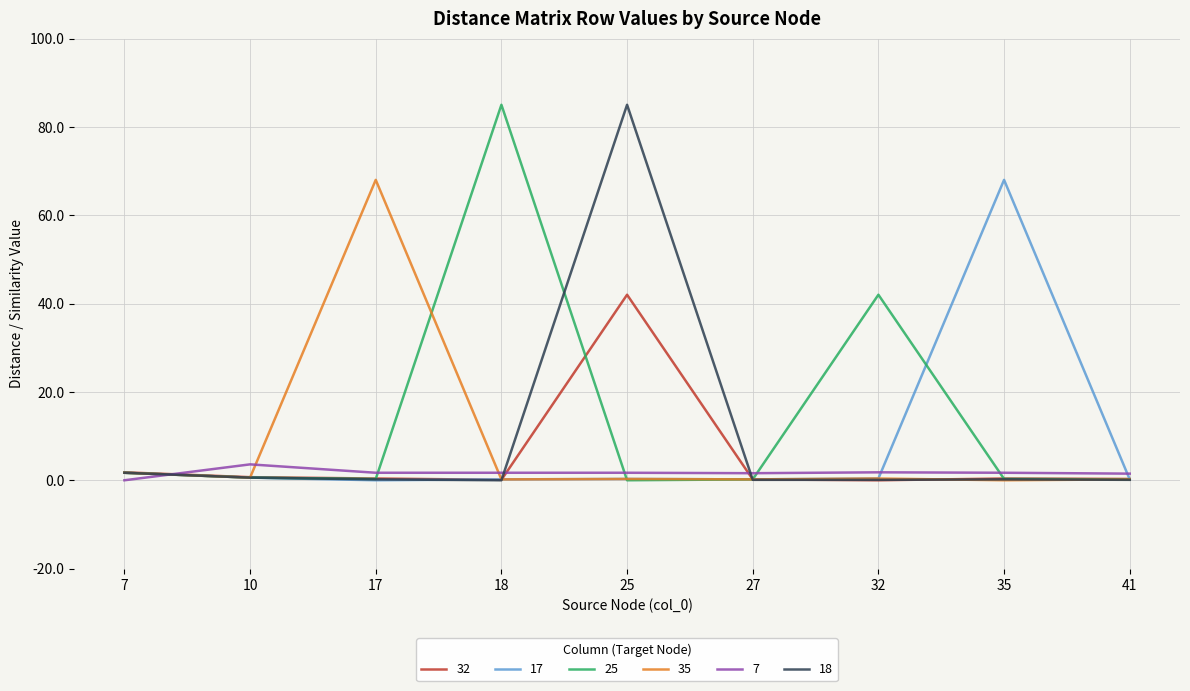

What is the greatest value displayed?

85.0